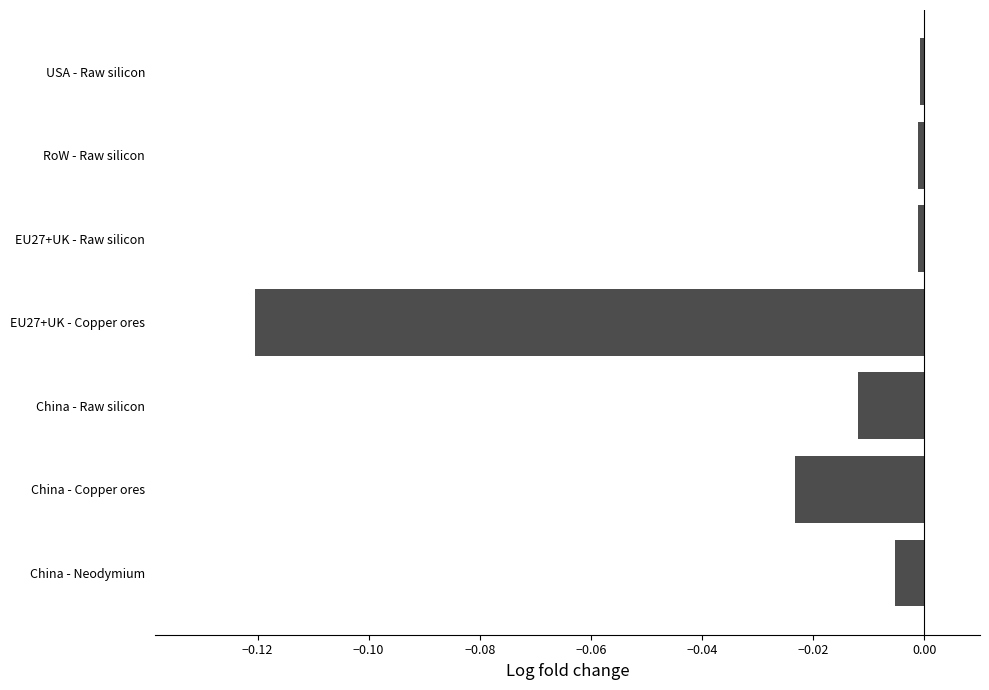

What is the difference between the second highest and minimum values?

0.1